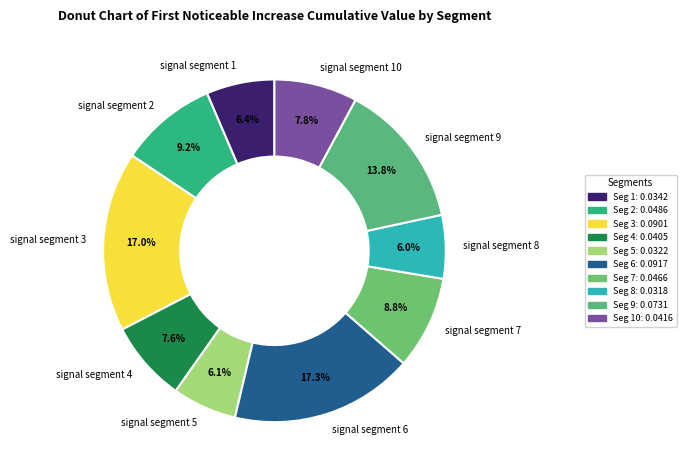

To the nearest percent, what is the difference between the largest and smallest slice percentages?

11%